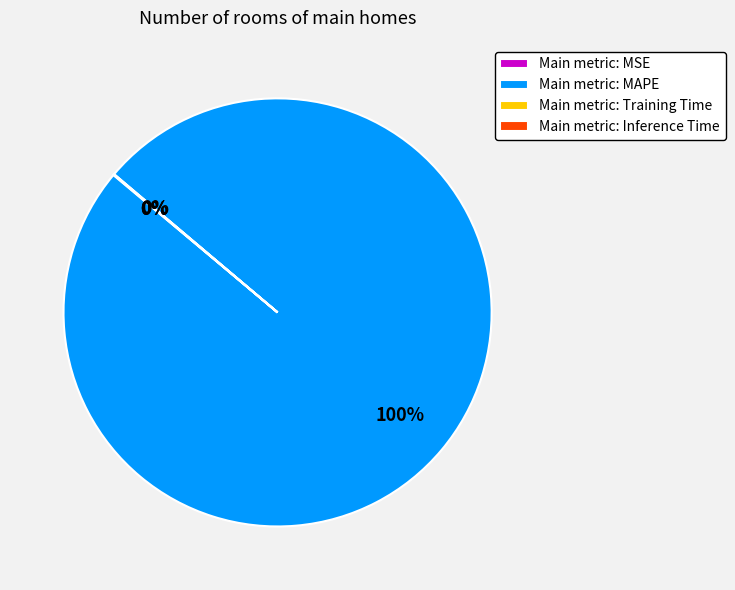

What is the majority slice?

Main metric: MAPE